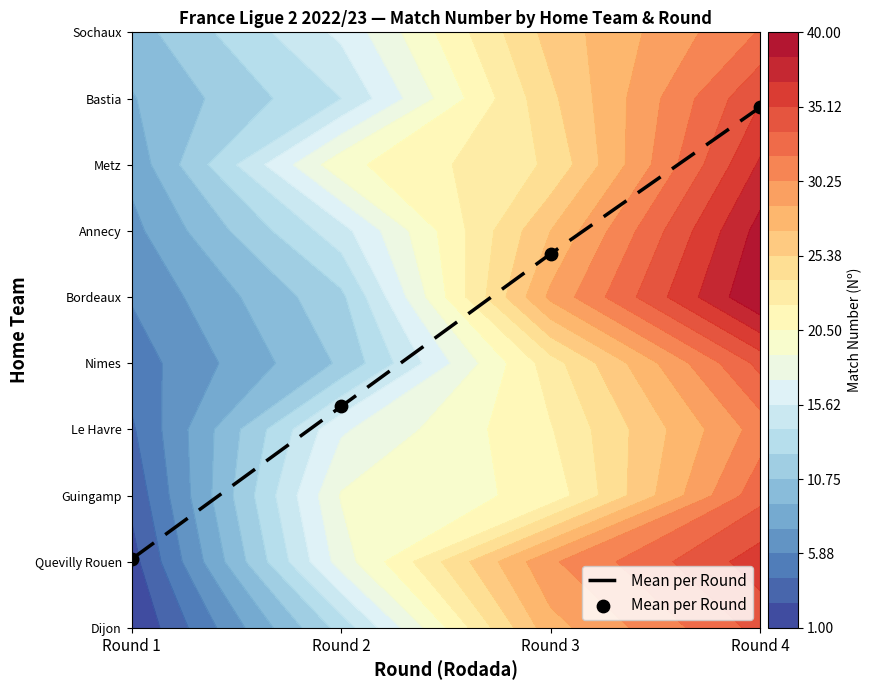

Which label corresponds to the smallest value in the chart?

Round 1